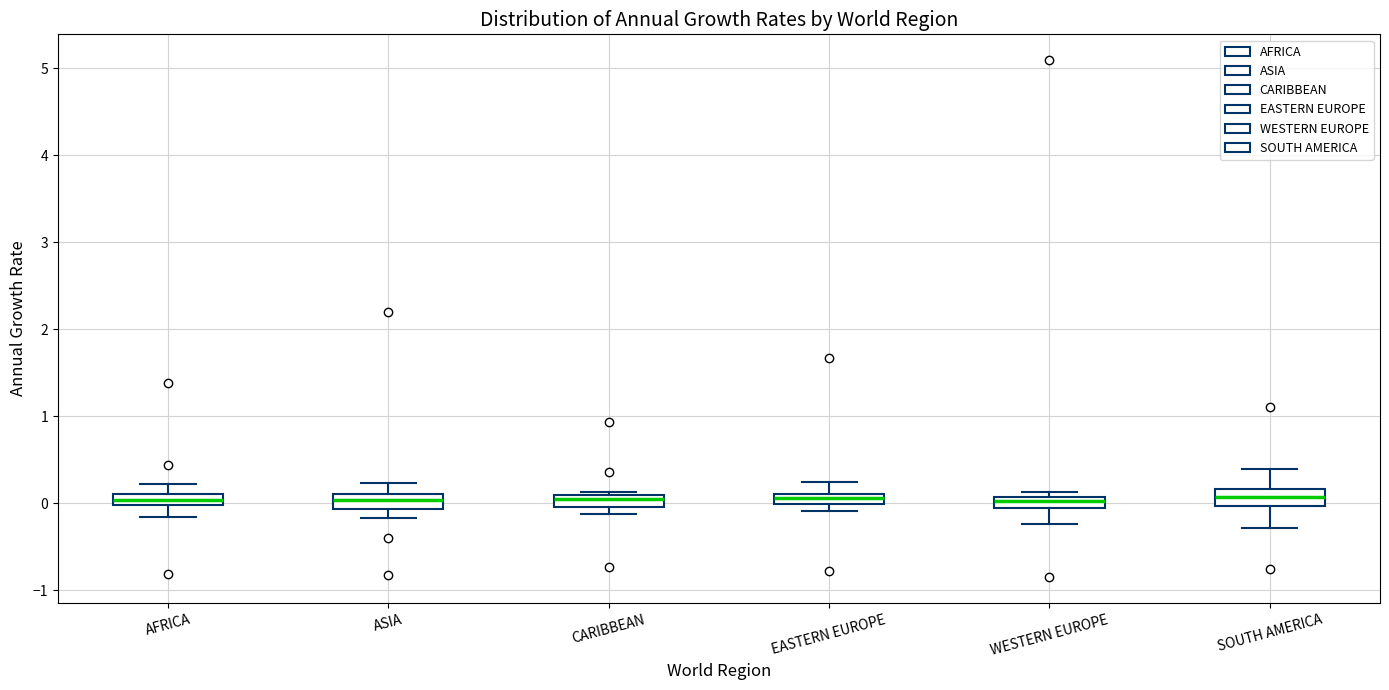

Where does the median line of the box for WESTERN EUROPE sit on the y-axis? The values are not printed on the chart, so give them approximately, as read against the axis.

0.0